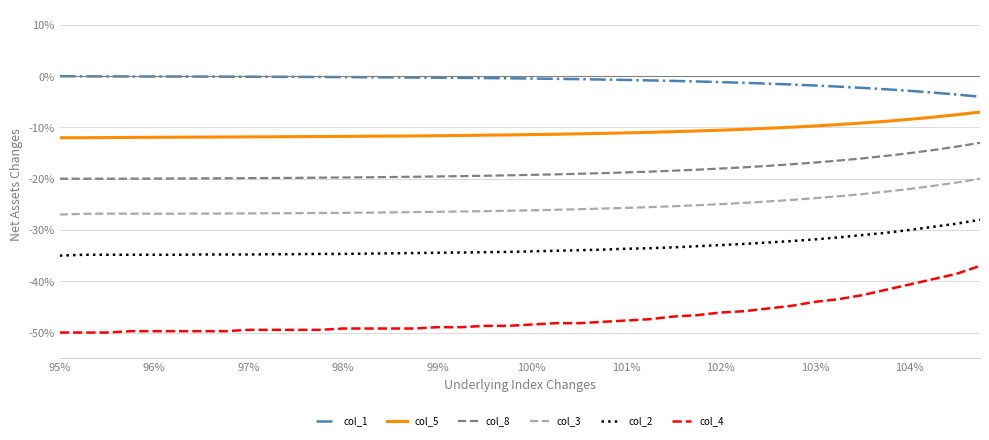

Rank the series by their average value, from highest to lowest.

col_1, col_5, col_8, col_3, col_2, col_4